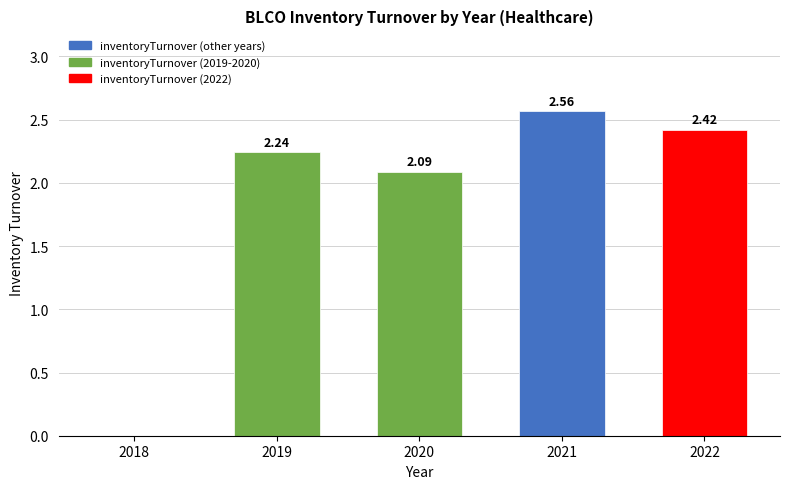

At which label is the value closest to 1?

2018